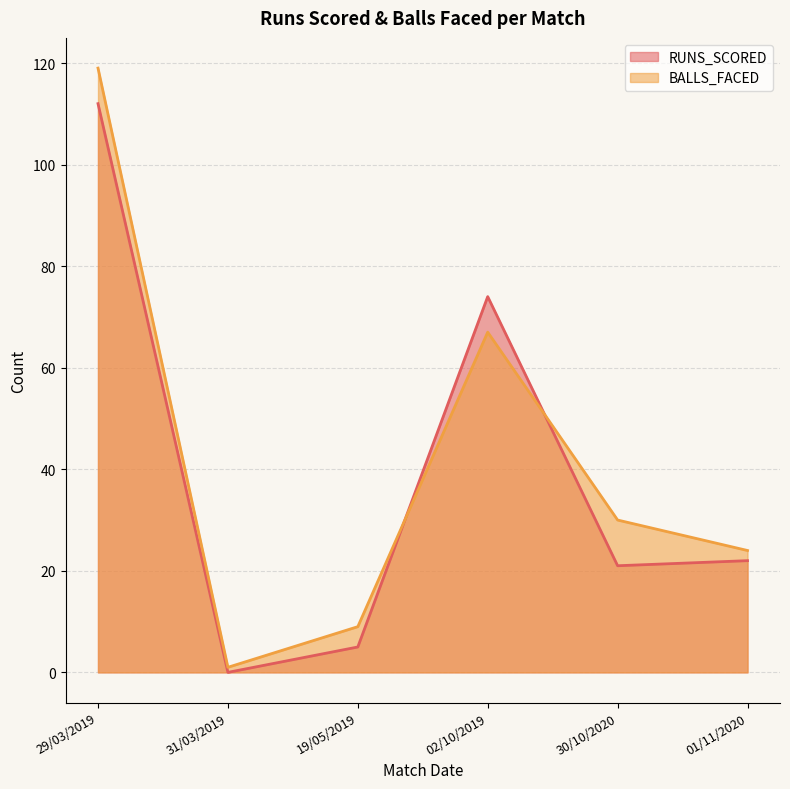

How many data points in BALLS_FACED are above 30?

2